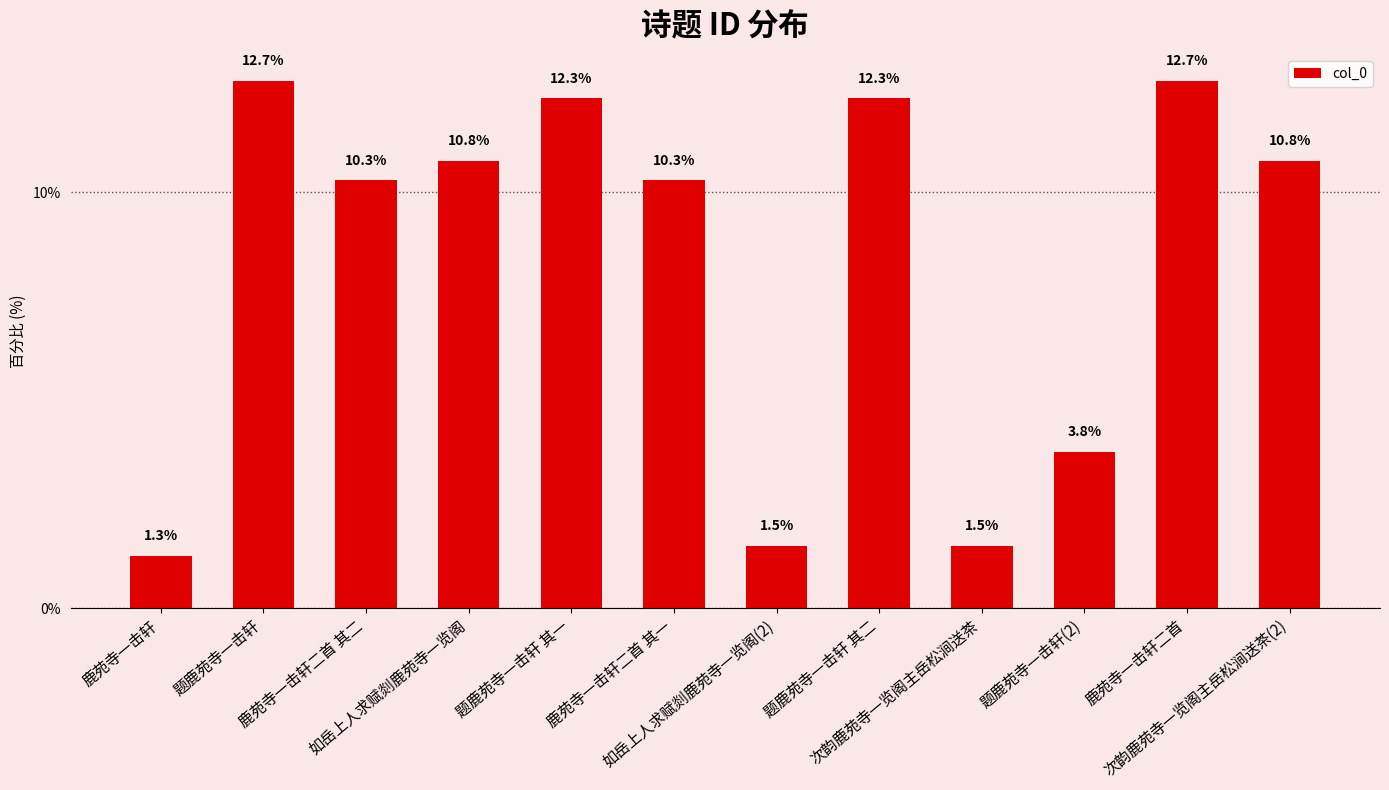

What is the minimum value shown in the chart?

1.3